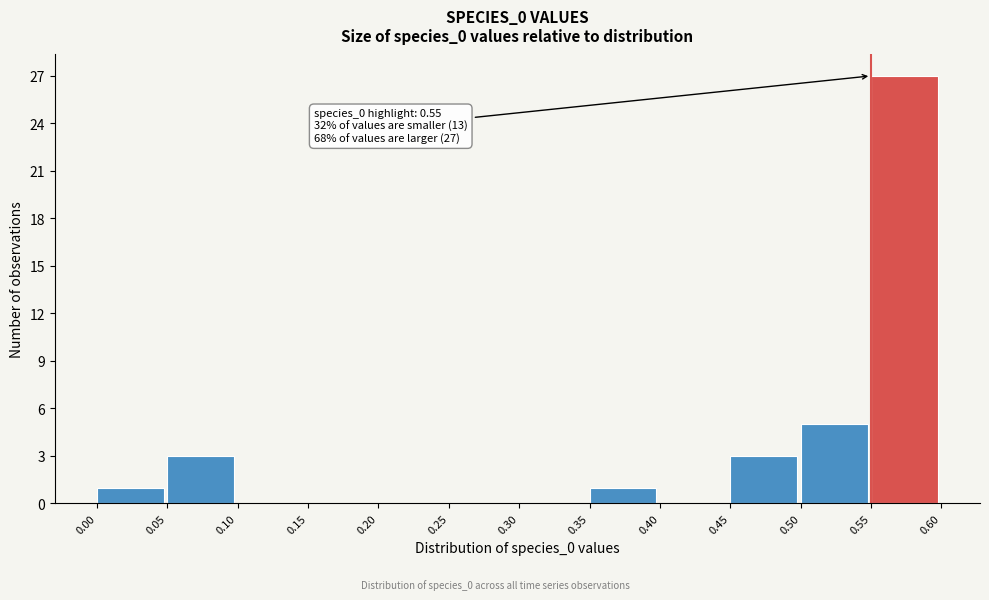

Which range on the x-axis has the tallest bar?

0.55 to 0.60